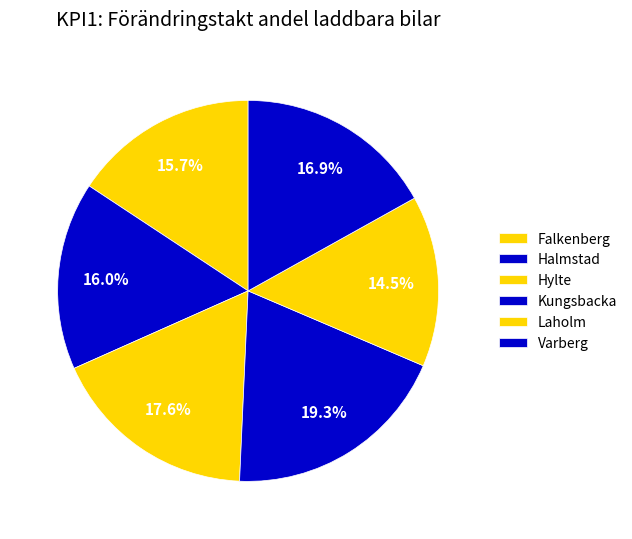

Is it true that Kungsbacka is 19% of the pie?

True